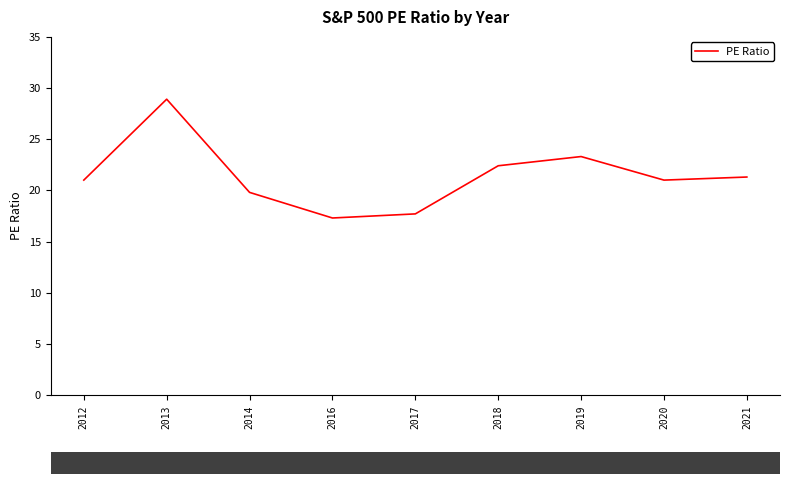

Read the value at 2012.

21.0